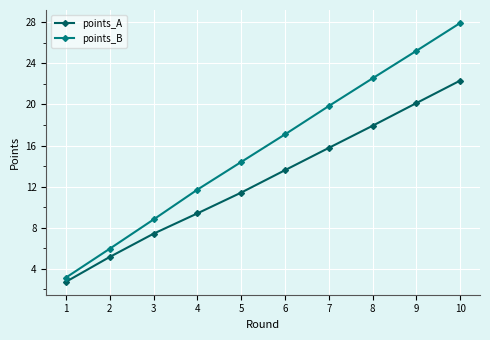

True or false: points_A and points_B cross at least once.

False